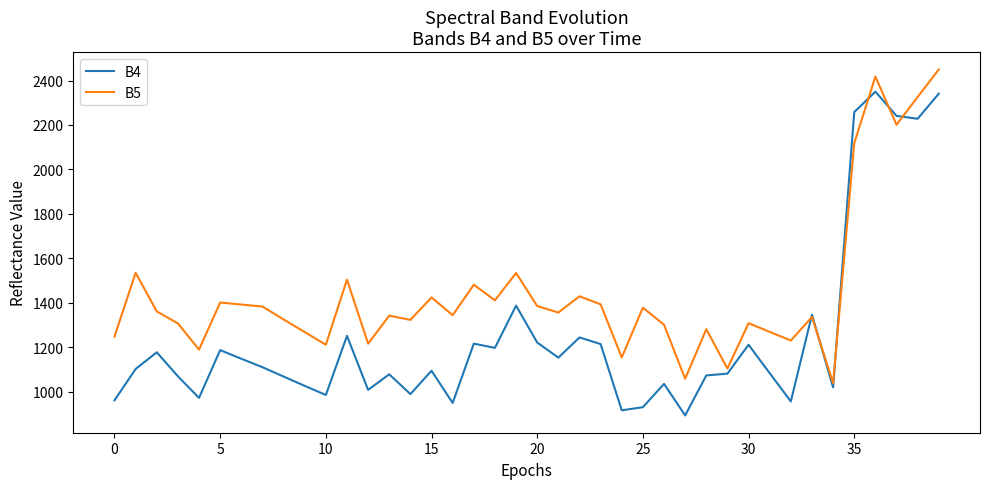

How many values in the B5 series are below 1356?

20